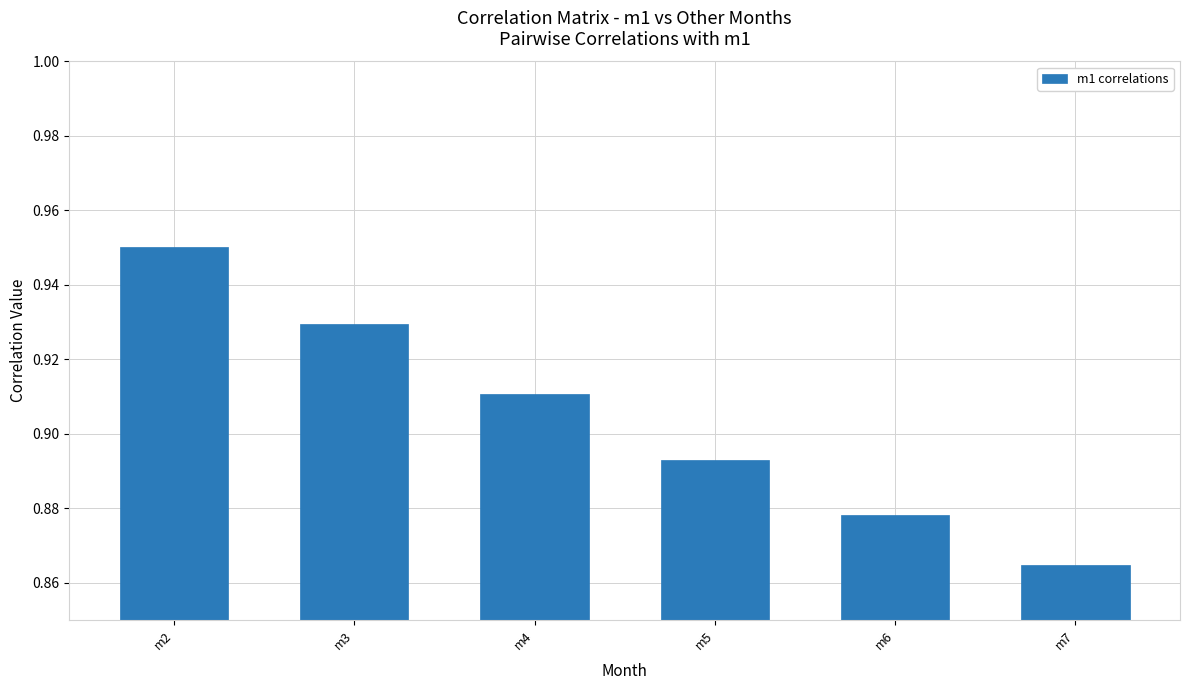

List the labels in order of value, smallest first.

m7, m6, m5, m4, m3, m2